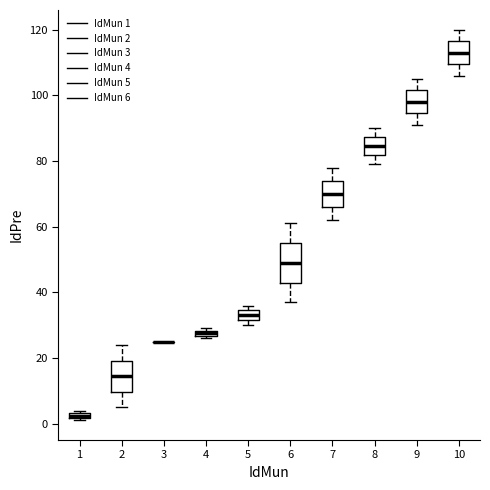

Where is the upper edge of the box at x = 8 on the y-axis? The values are not printed on the chart, so give them approximately, as read against the axis.

88